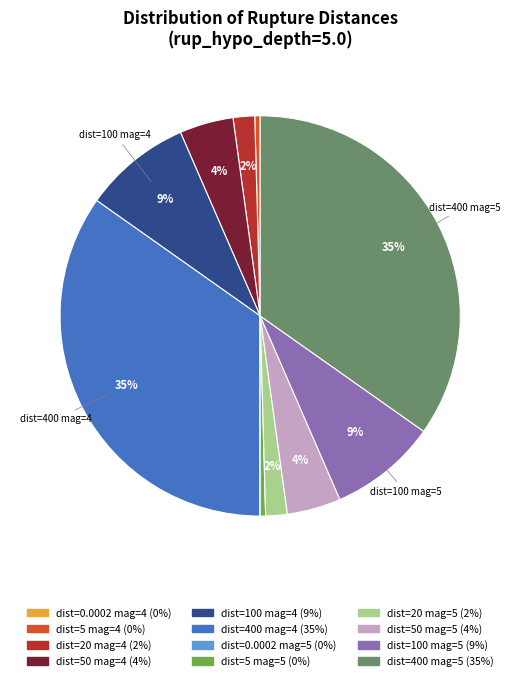

Does any single category account for the majority?

No